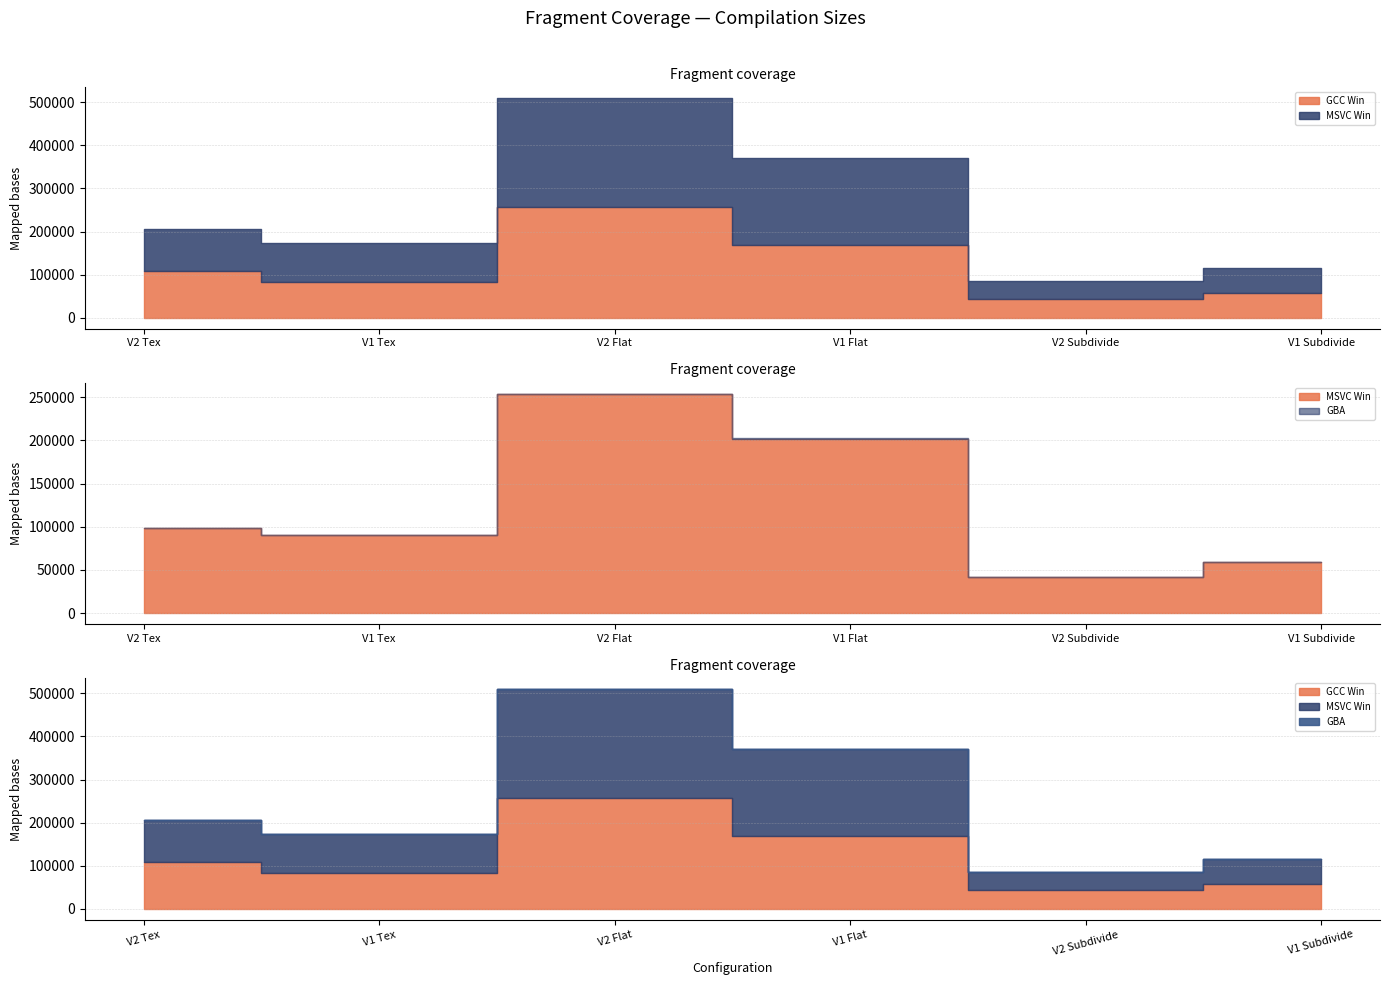

Where does the GBA series first go above 116?

V2 Flat